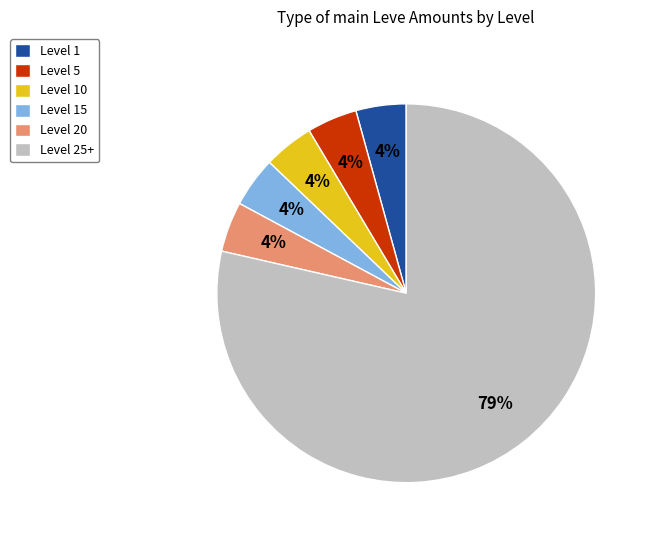

What is the largest slice in the pie chart?

Level 25+